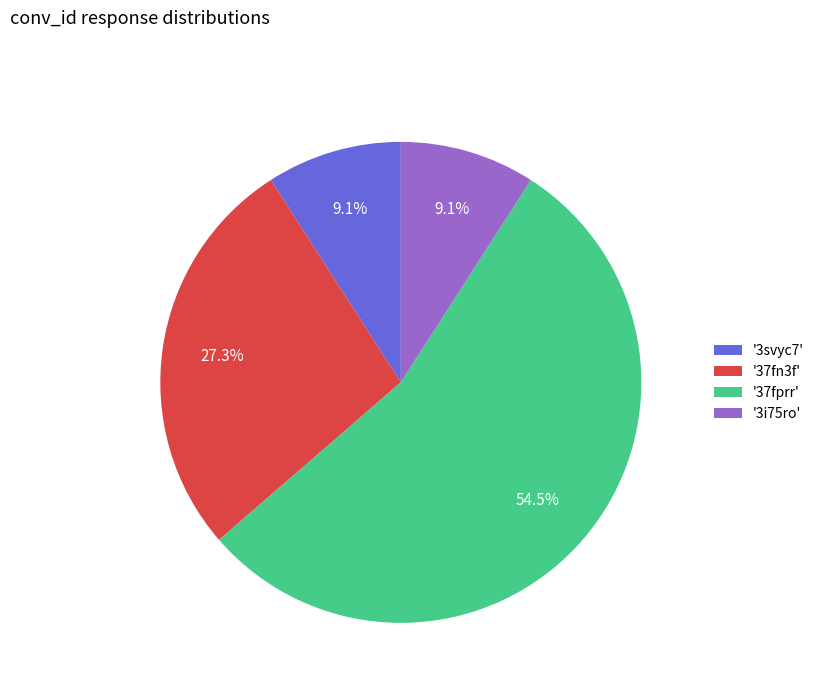

How many segments does this pie chart have?

4